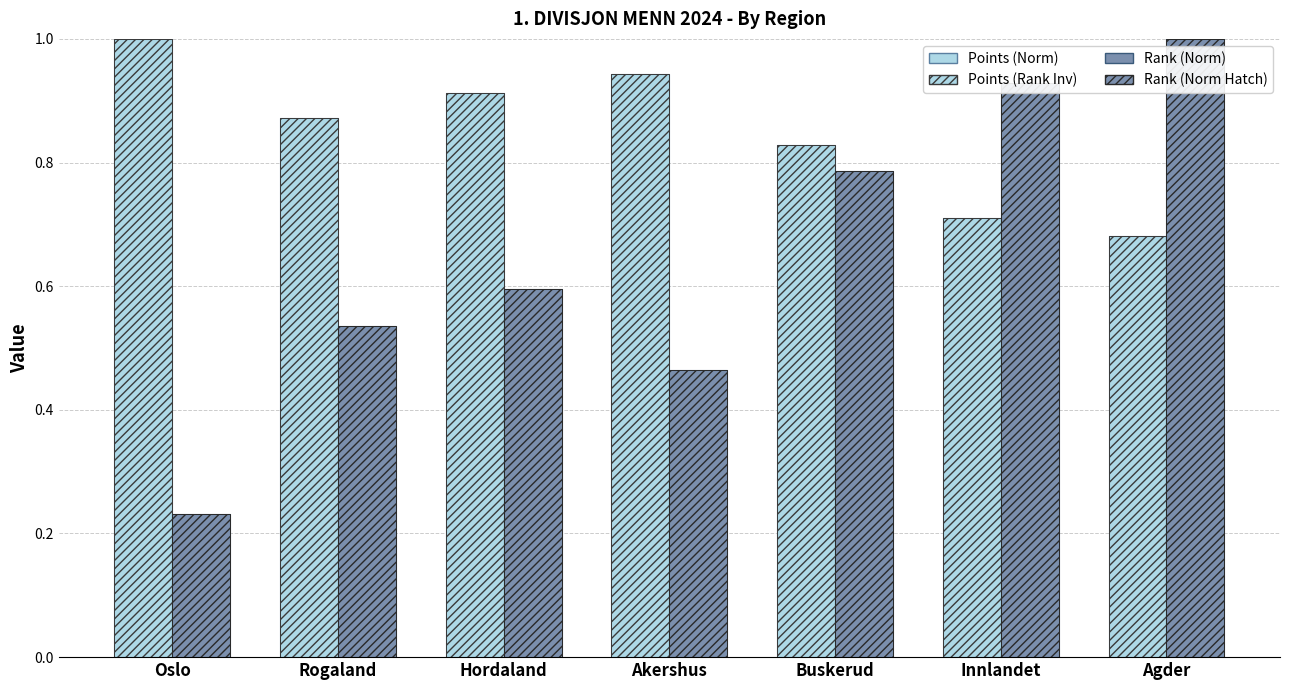

What is the smallest value displayed?

0.2